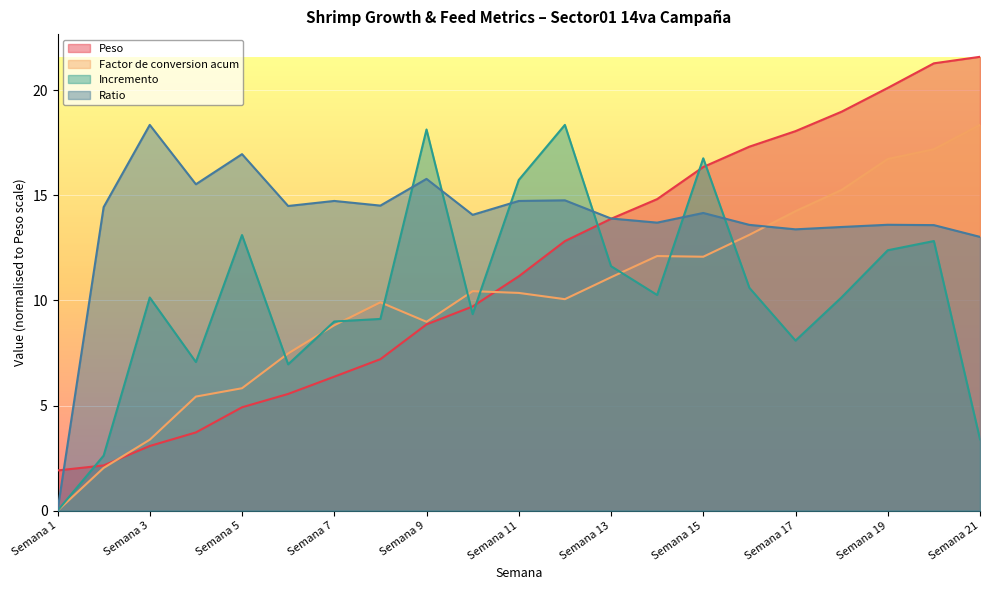

Is the value of Incremento at Semana 2 greater than the value of Peso at Semana 5?

No